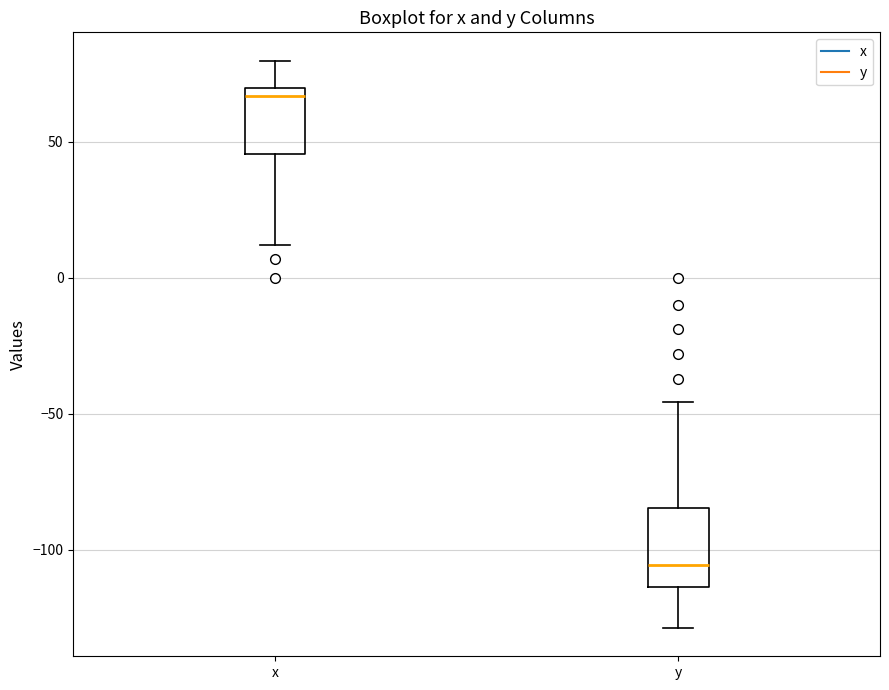

Which box has the highest median line?

x